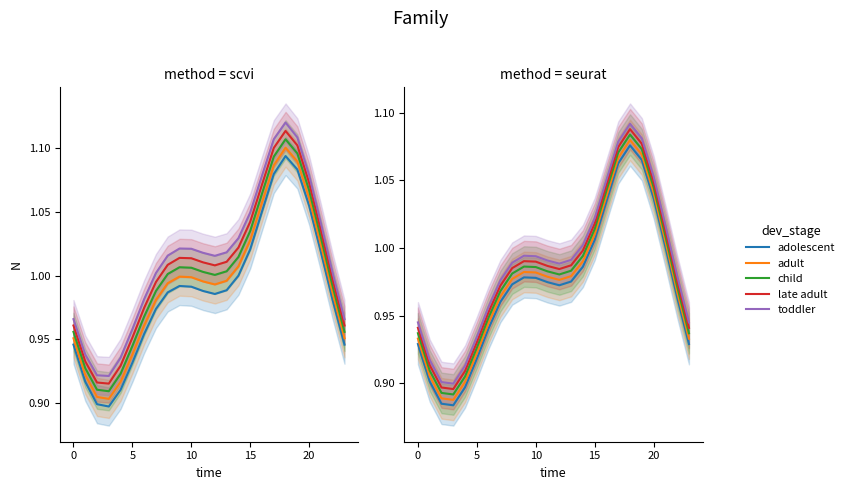

What is the label of the 14th point from the right?

10